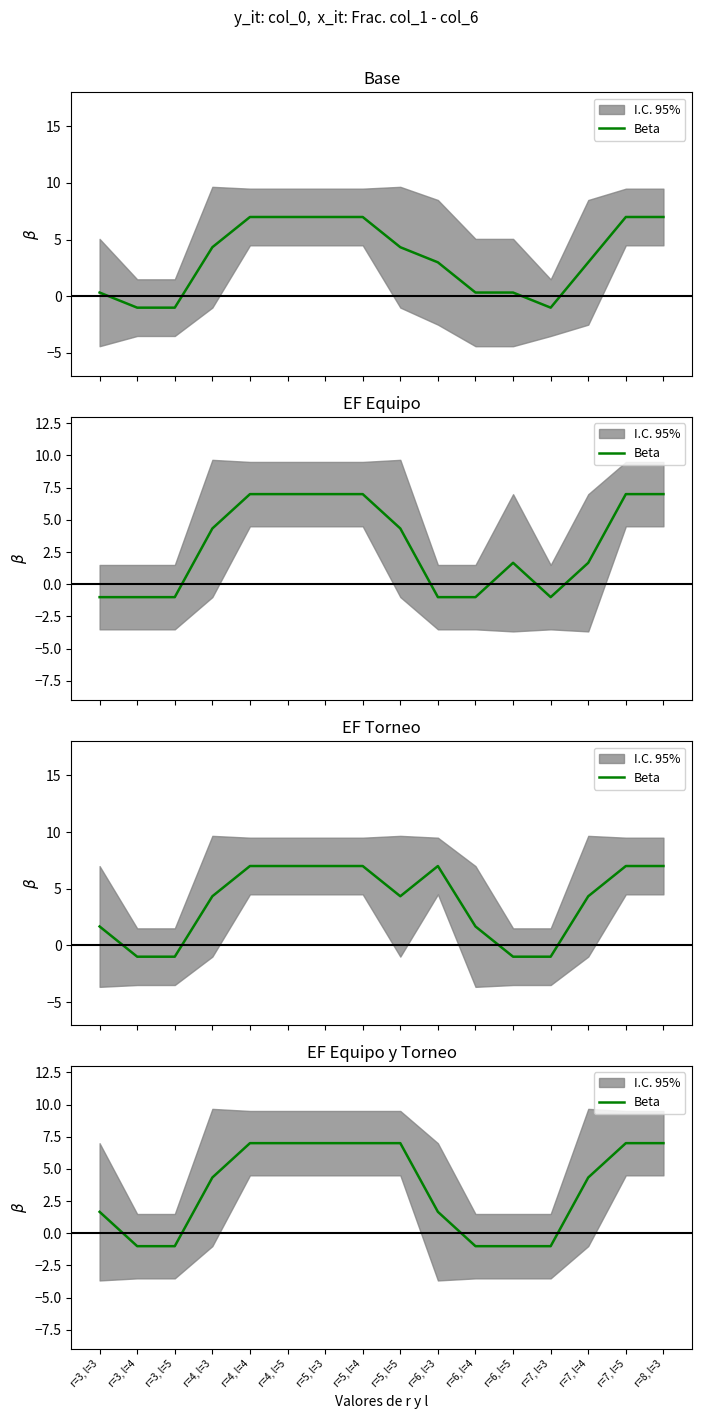

What is the label of the 11th point from the right?

r=4, l=5